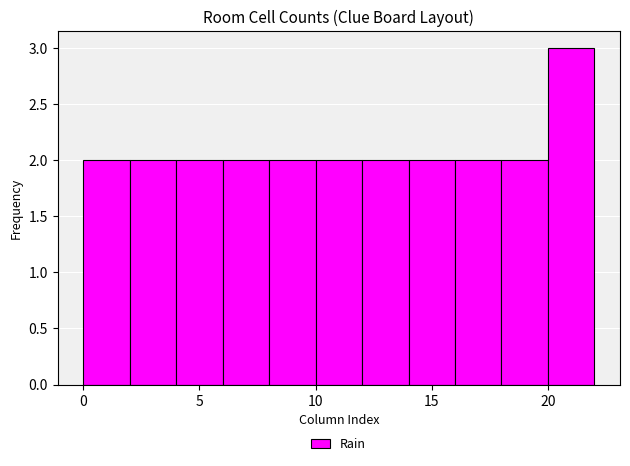

Over which range of the x-axis is the bar tallest?

20 to 22